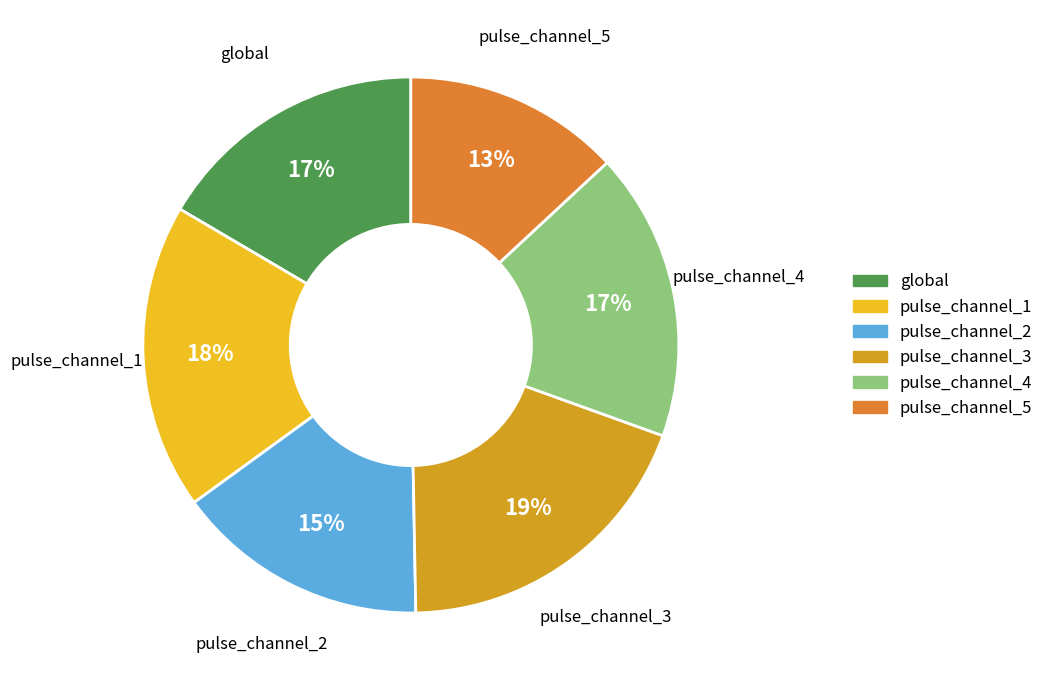

Which has a higher value, pulse_channel_2 or pulse_channel_5?

pulse_channel_2